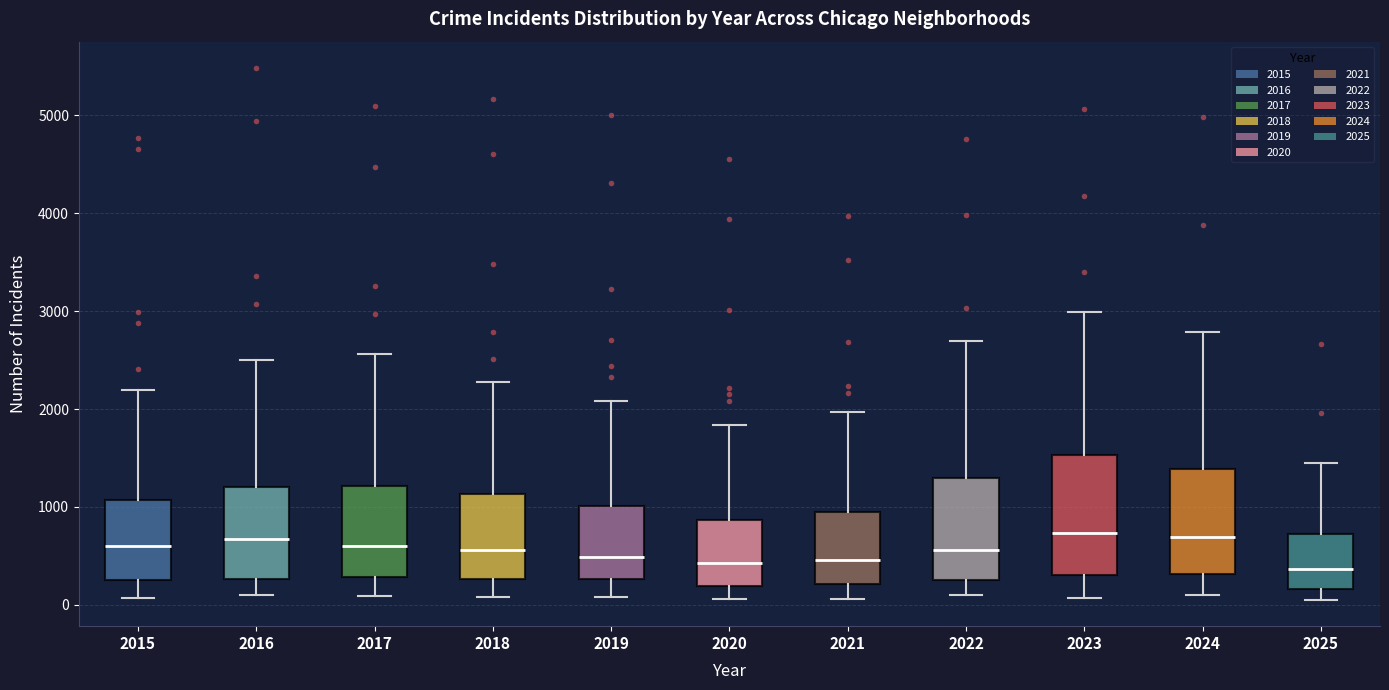

Where is the upper edge of the box at x = 2016 on the y-axis? The values are not printed on the chart, so give them approximately, as read against the axis.

1200